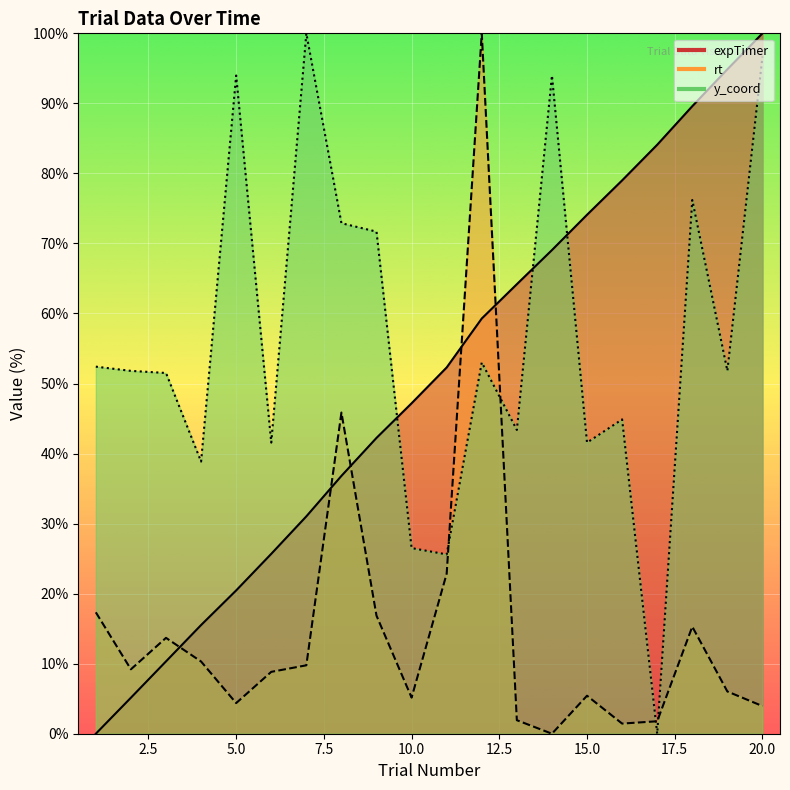

At 6, list the series in order from smallest to largest.

rt, expTimer, y_coord